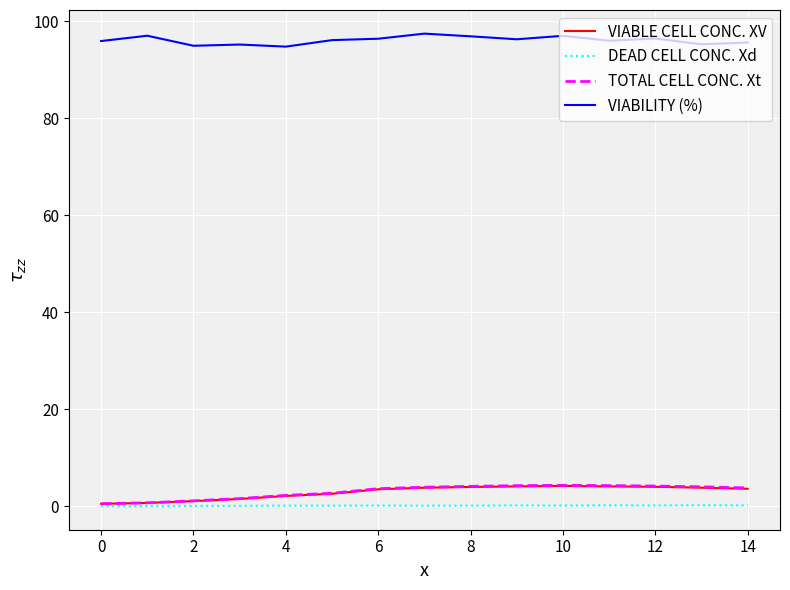

What is the maximum value shown in the chart?

97.5